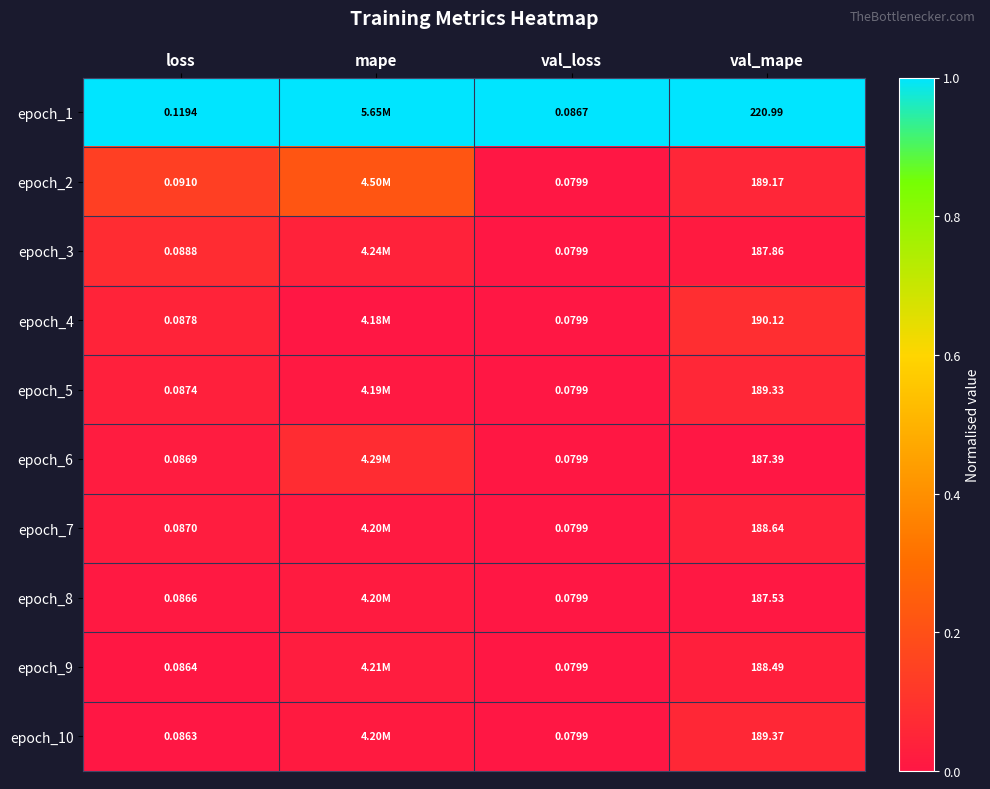

Rank the categories by epoch_1 value from highest to lowest.

loss, mape, val_loss, val_mape